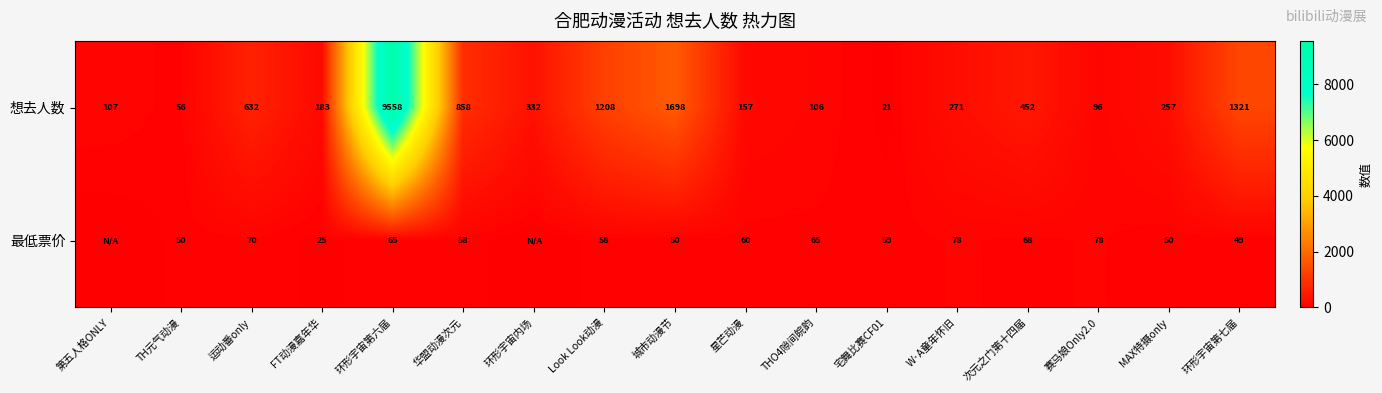

True or false: 想去人数 has a value of 159 at THO4隙间皖韵.

False